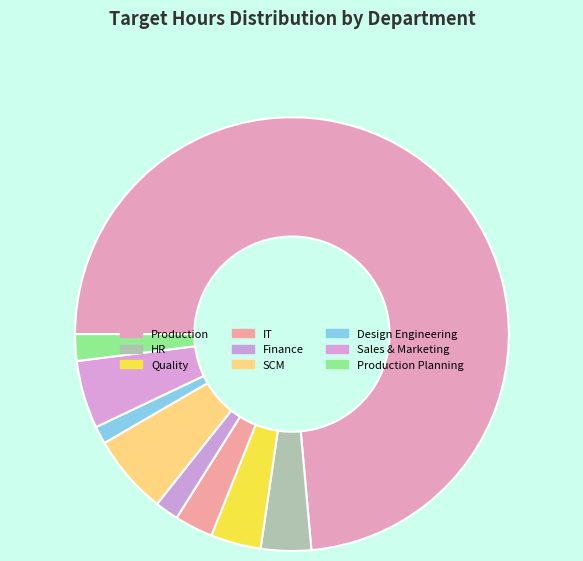

The Design Engineering slice represents 11% of the pie. True or false?

False